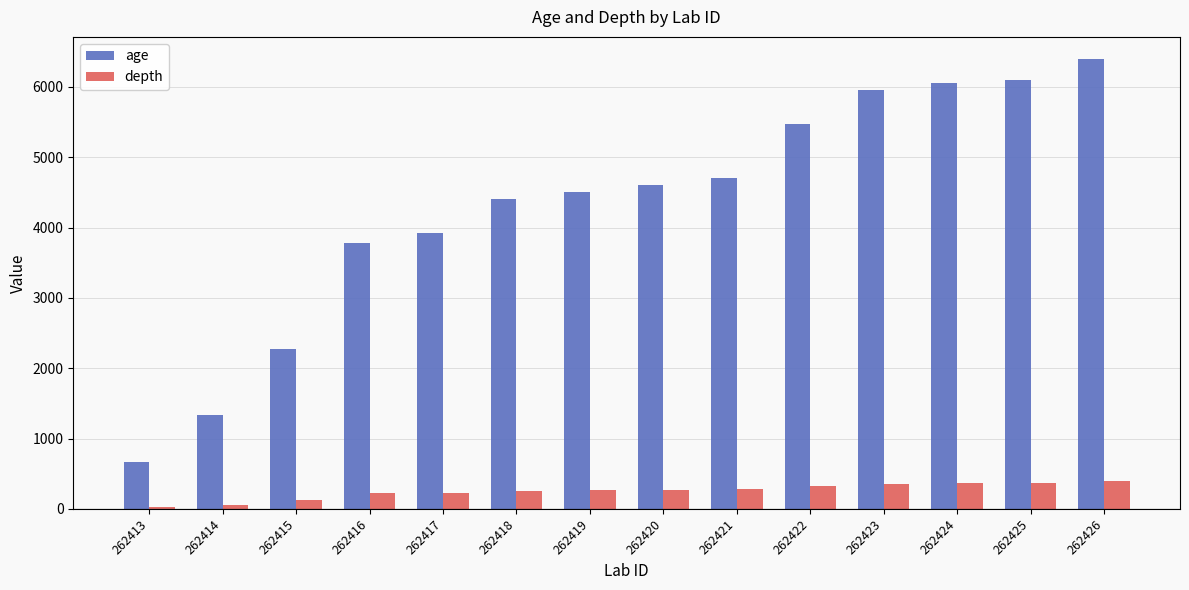

Rank the series by their maximum value, from lowest to highest.

depth, age